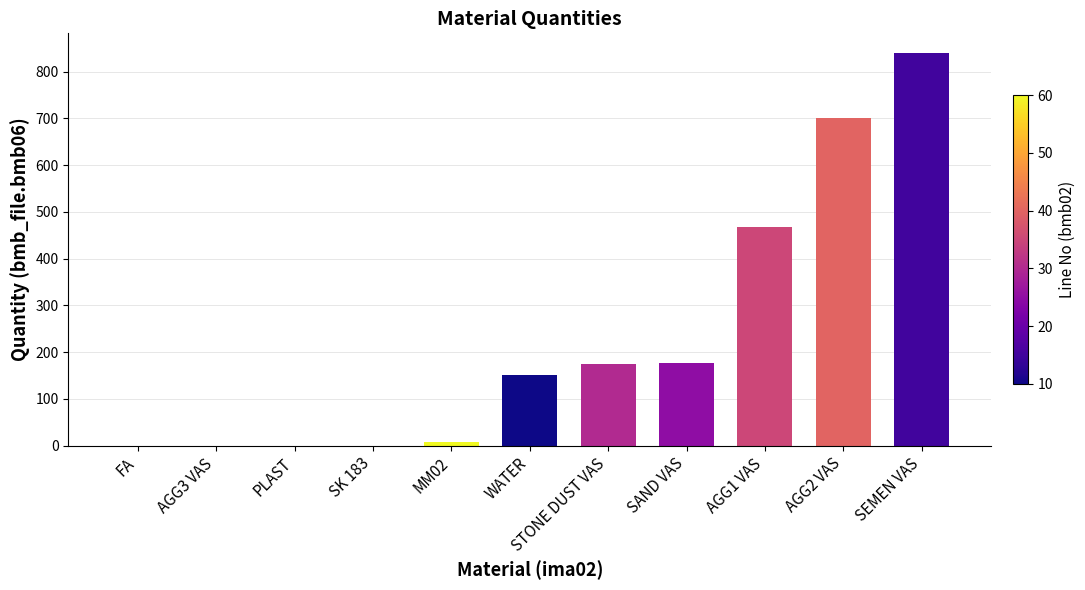

What is the sum of the values at SAND VAS and AGG2 VAS?

878